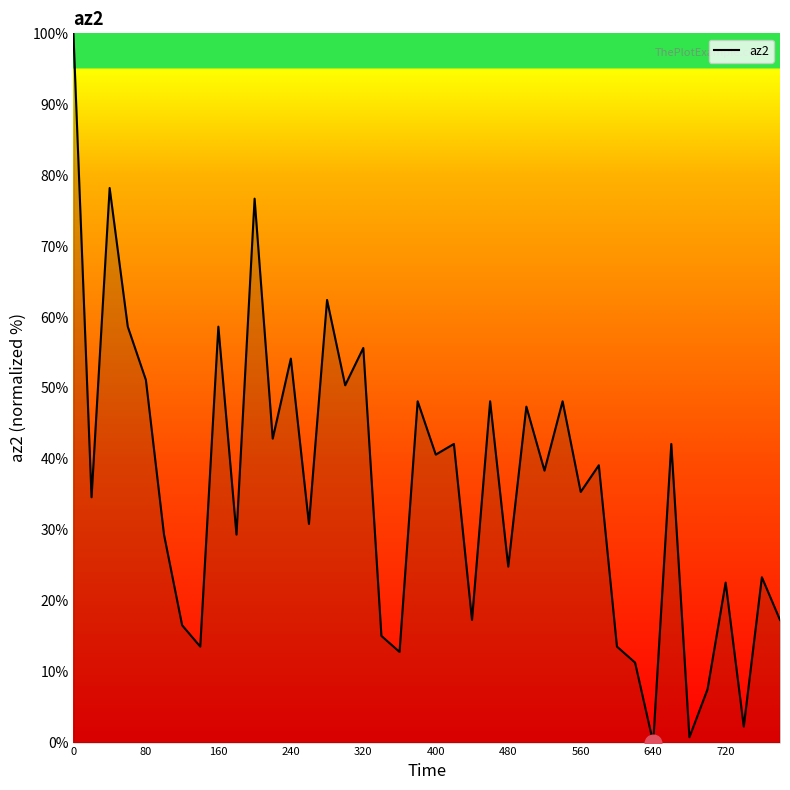

What is the difference between the maximum and minimum values?

100.0